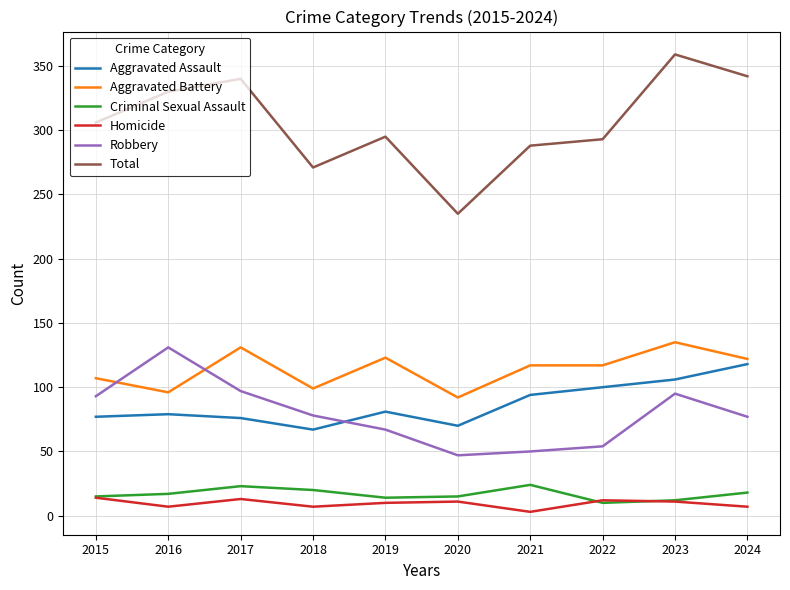

Which series changed the most between 2016 and 2020?

Total